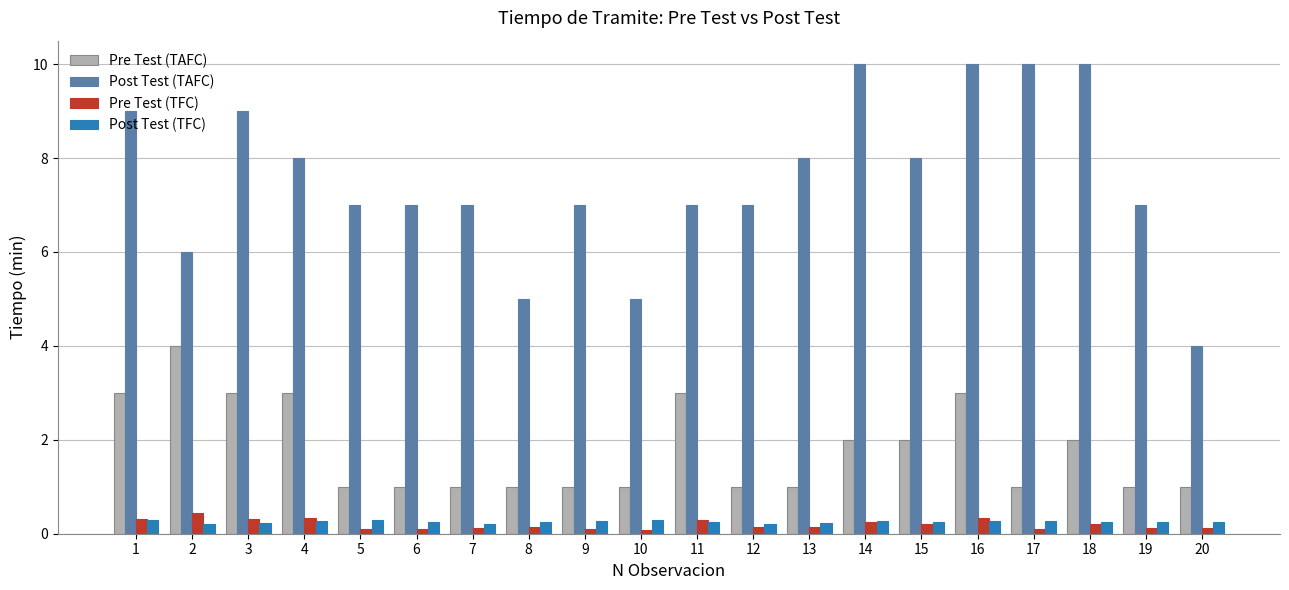

What is the total value across all series at 16?

13.6